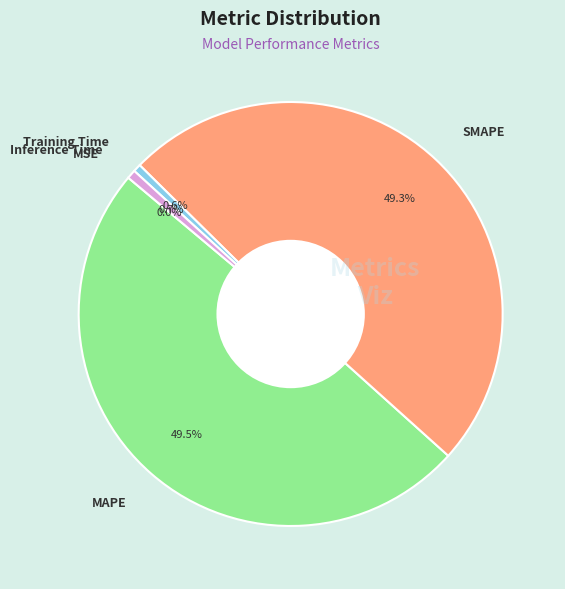

What portion of the pie excludes Inference Time?

99.3%